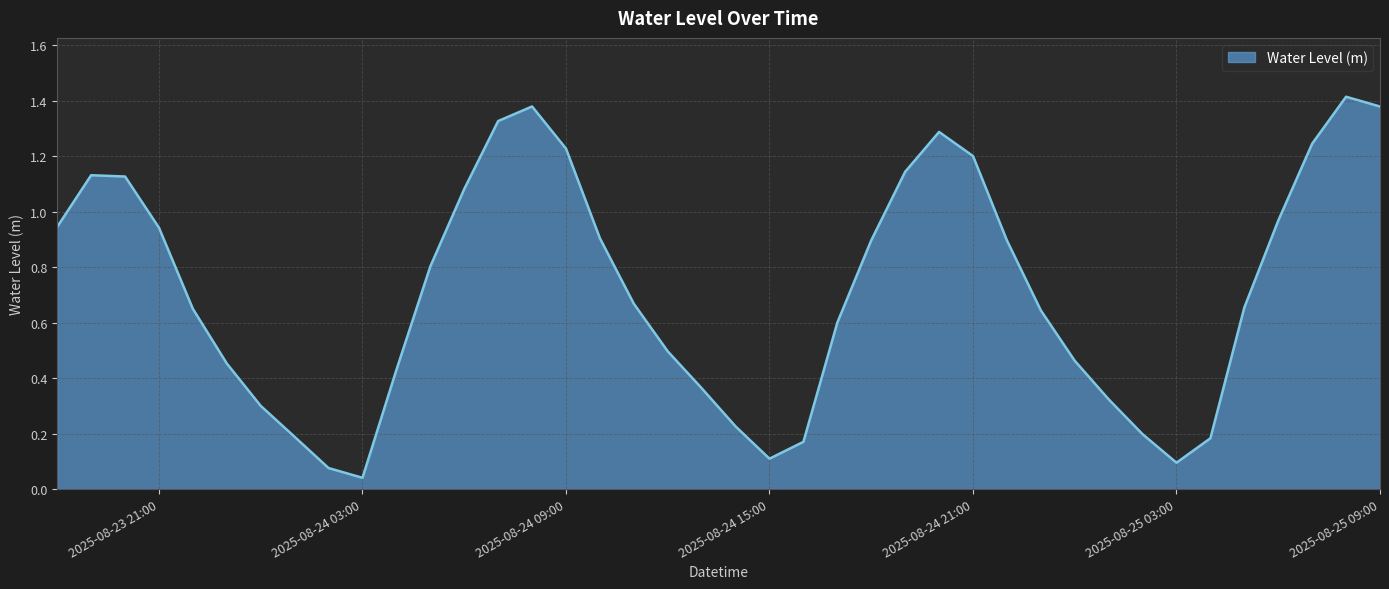

Does the chart display data point markers on the line(s)?

No